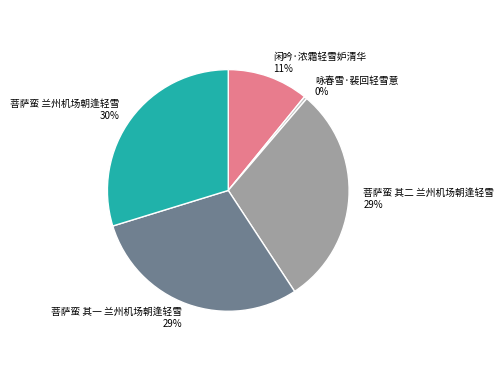

Which has a higher value, 闲吟·浓霜轻雪妒清华 or 菩萨蛮 其一 兰州机场朝逢轻雪?

菩萨蛮 其一 兰州机场朝逢轻雪